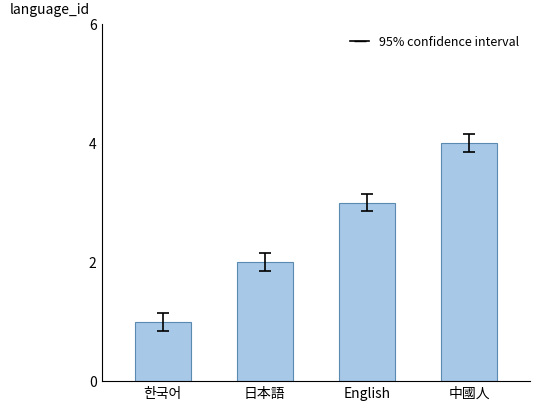

What is the label of the 3rd bar from the right?

日本語